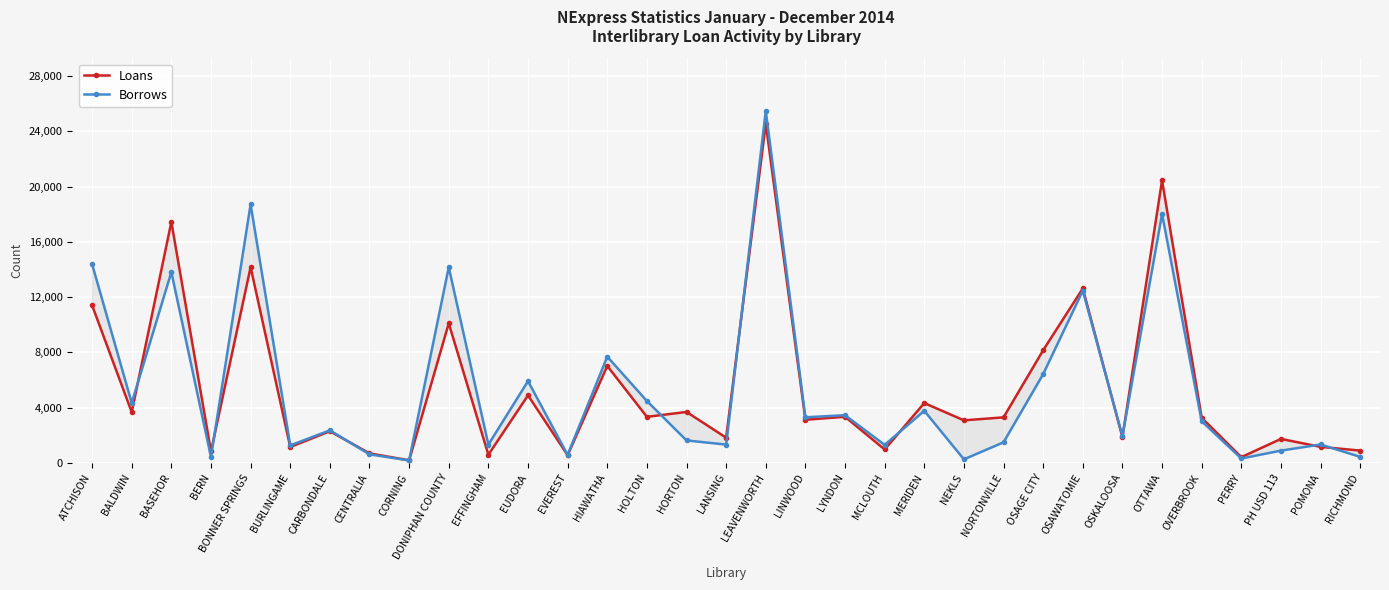

What is the spread (max minus min) of values at BONNER SPRINGS?

4545